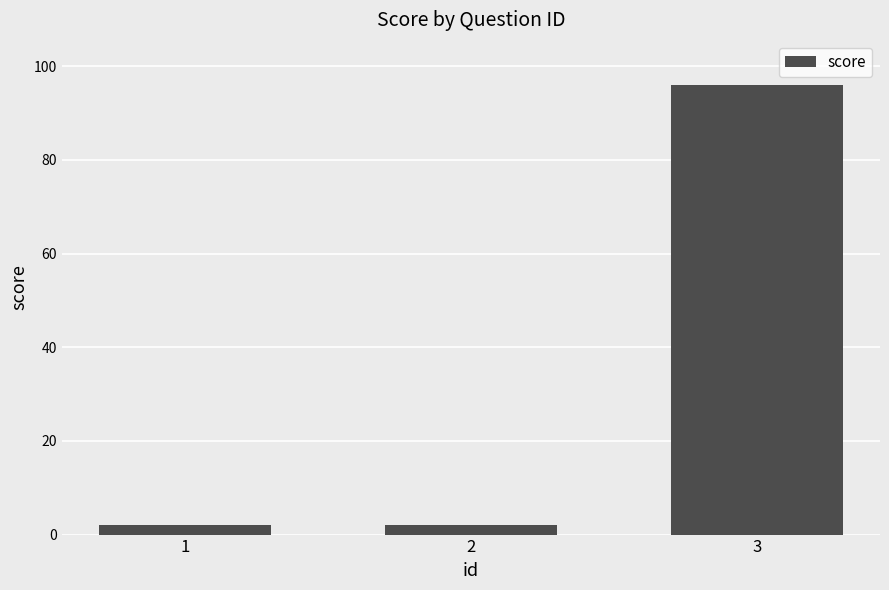

The value at 1 is 2. True or false?

True